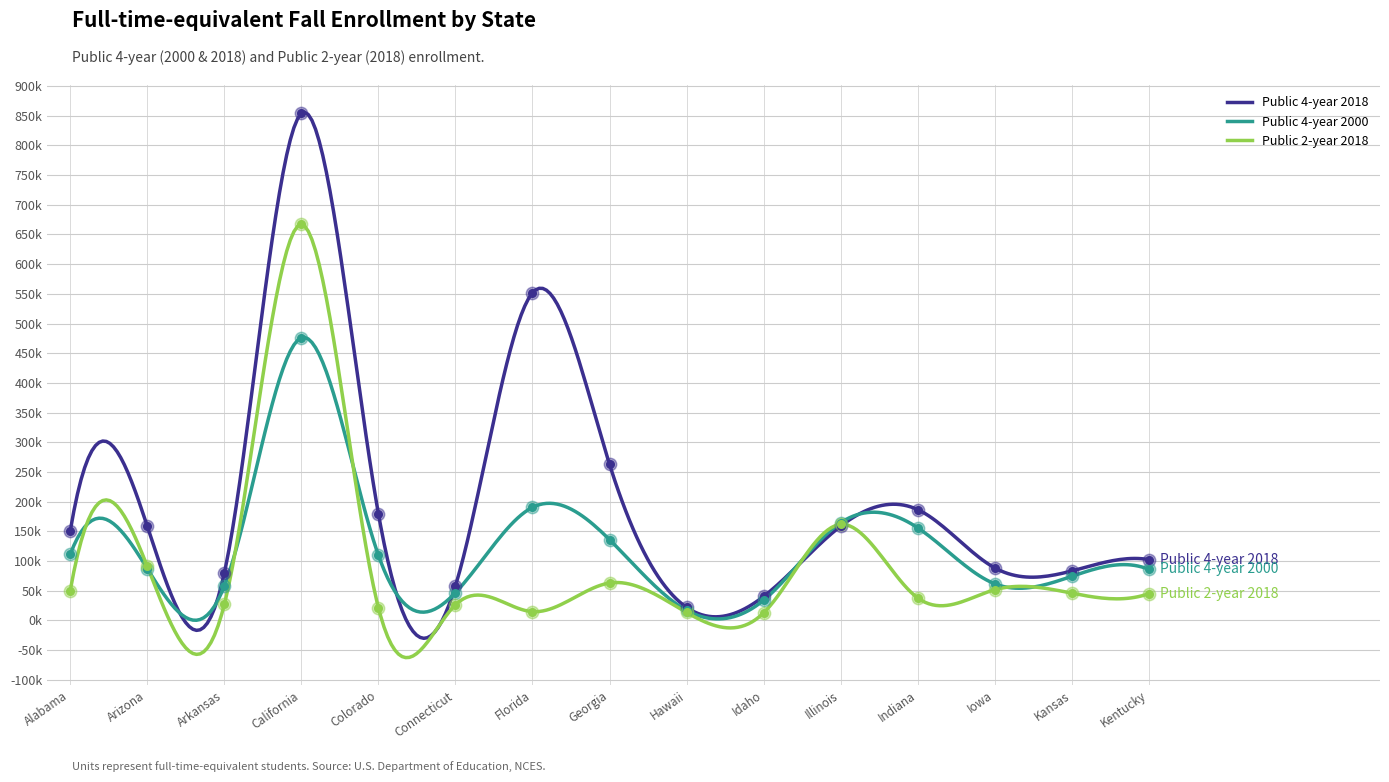

What are all the series names shown in the legend?

Public 4-year 2018, Public 4-year 2000, Public 2-year 2018